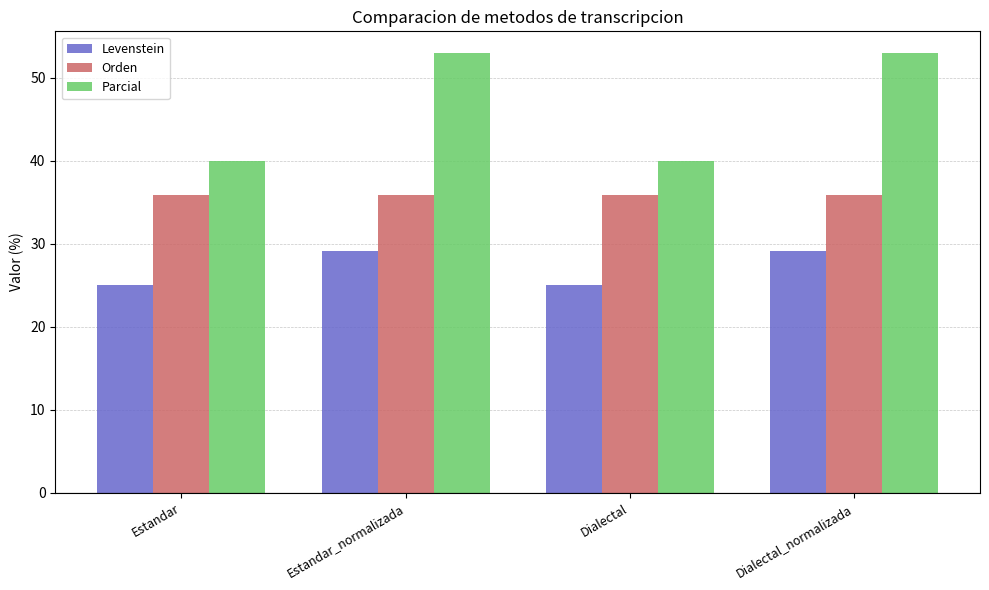

What is the value of the Parcial bar at the 2nd from the left?

52.9